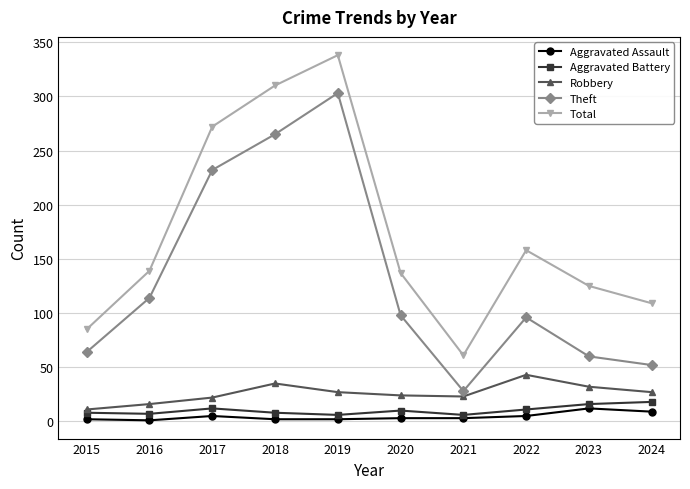

At how many categories does at least one series exceed 21?

10